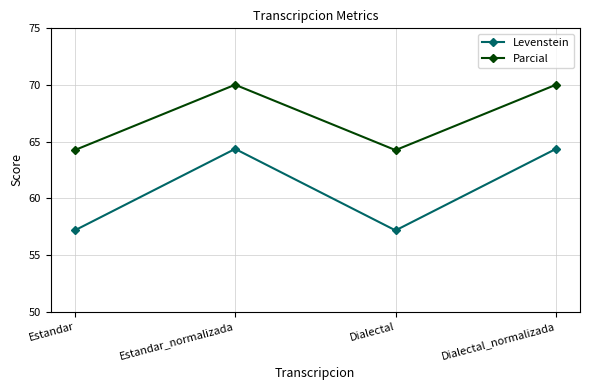

Reading left to right, what are all the values shown in this chart?

Levenstein: Estandar=57.2	Estandar_normalizada=64.4	Dialectal=57.2	Dialectal_normalizada=64.4
Parcial: Estandar=64.2	Estandar_normalizada=70.0	Dialectal=64.2	Dialectal_normalizada=70.0